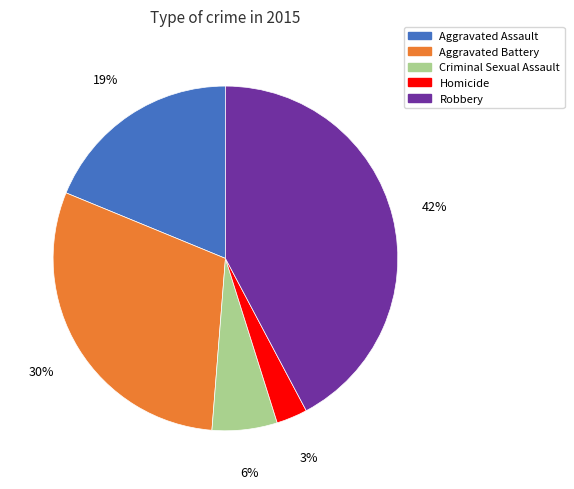

What percentage is the Robbery slice, to the nearest percent?

42%